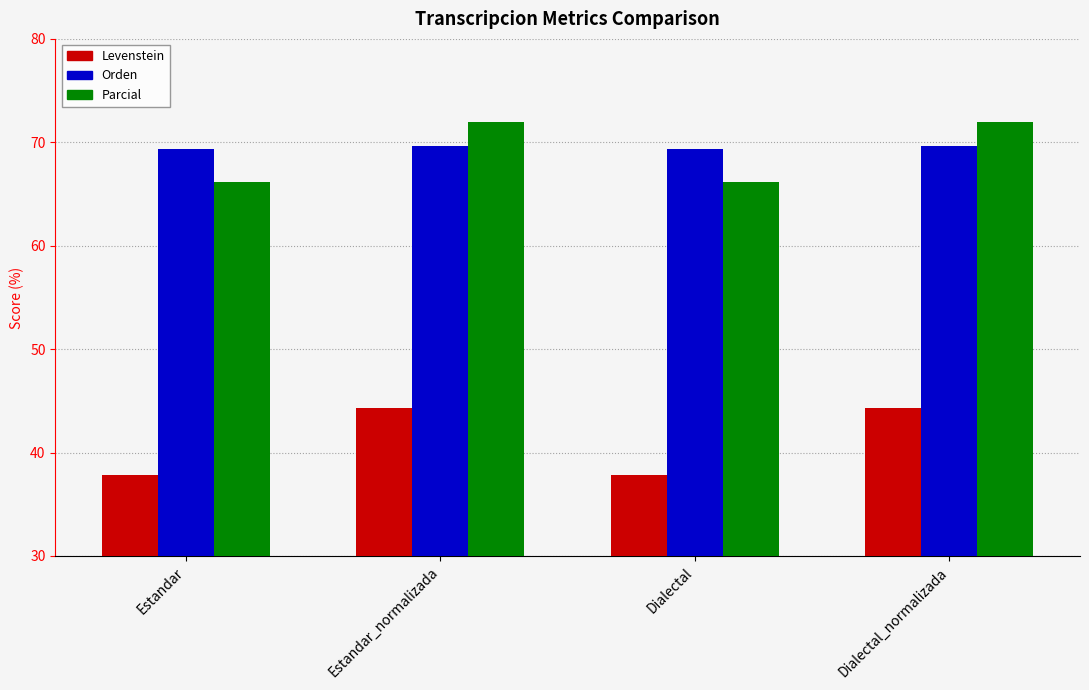

What is the spread (max minus min) of values at Dialectal_normalizada?

27.6